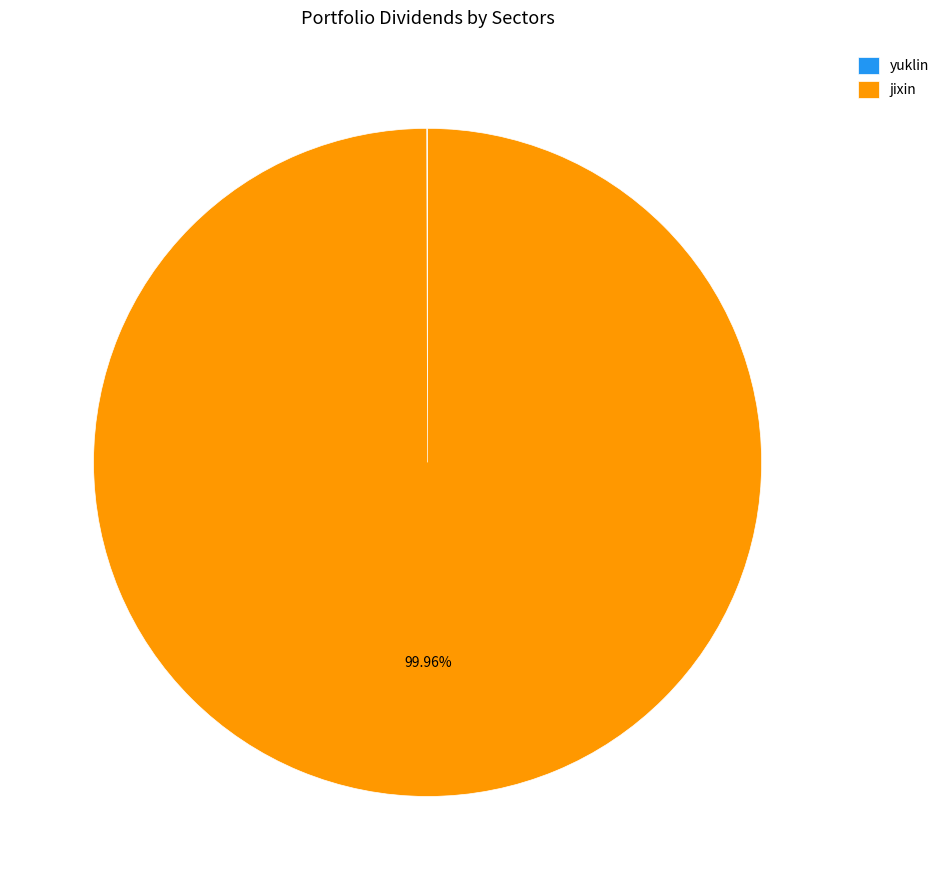

Is there a majority slice in this chart?

Yes